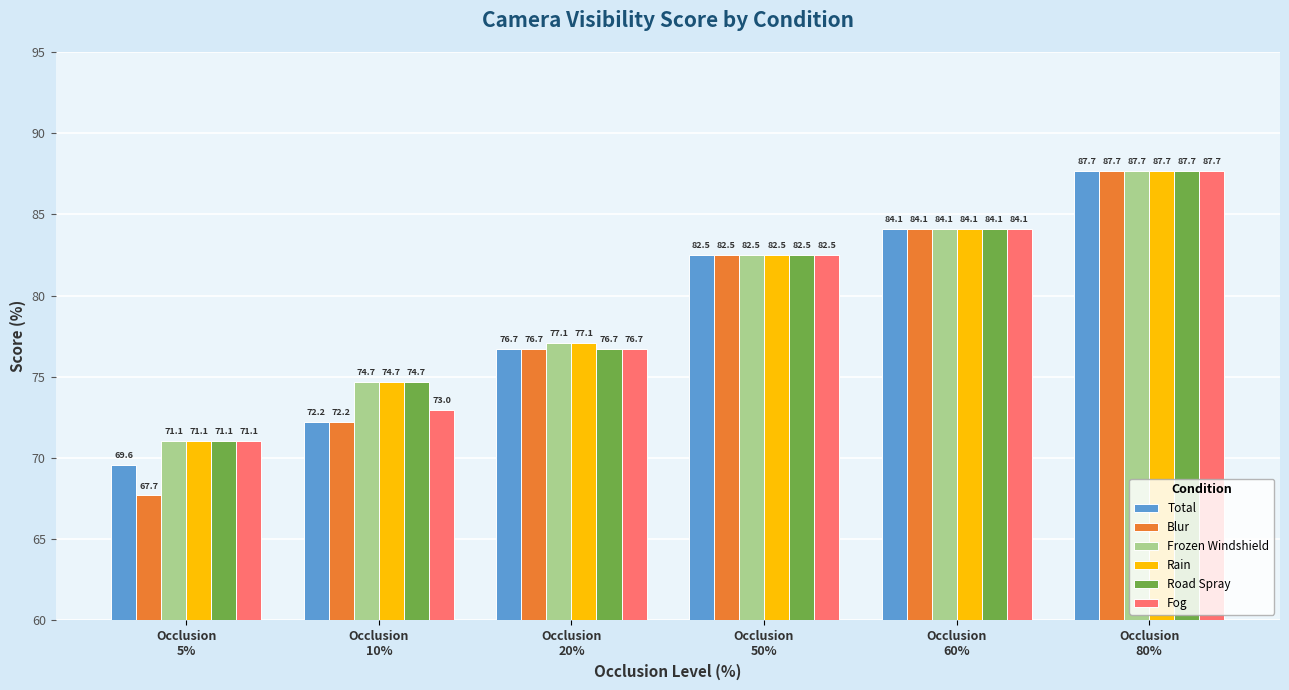

How many bars are there in total?

36